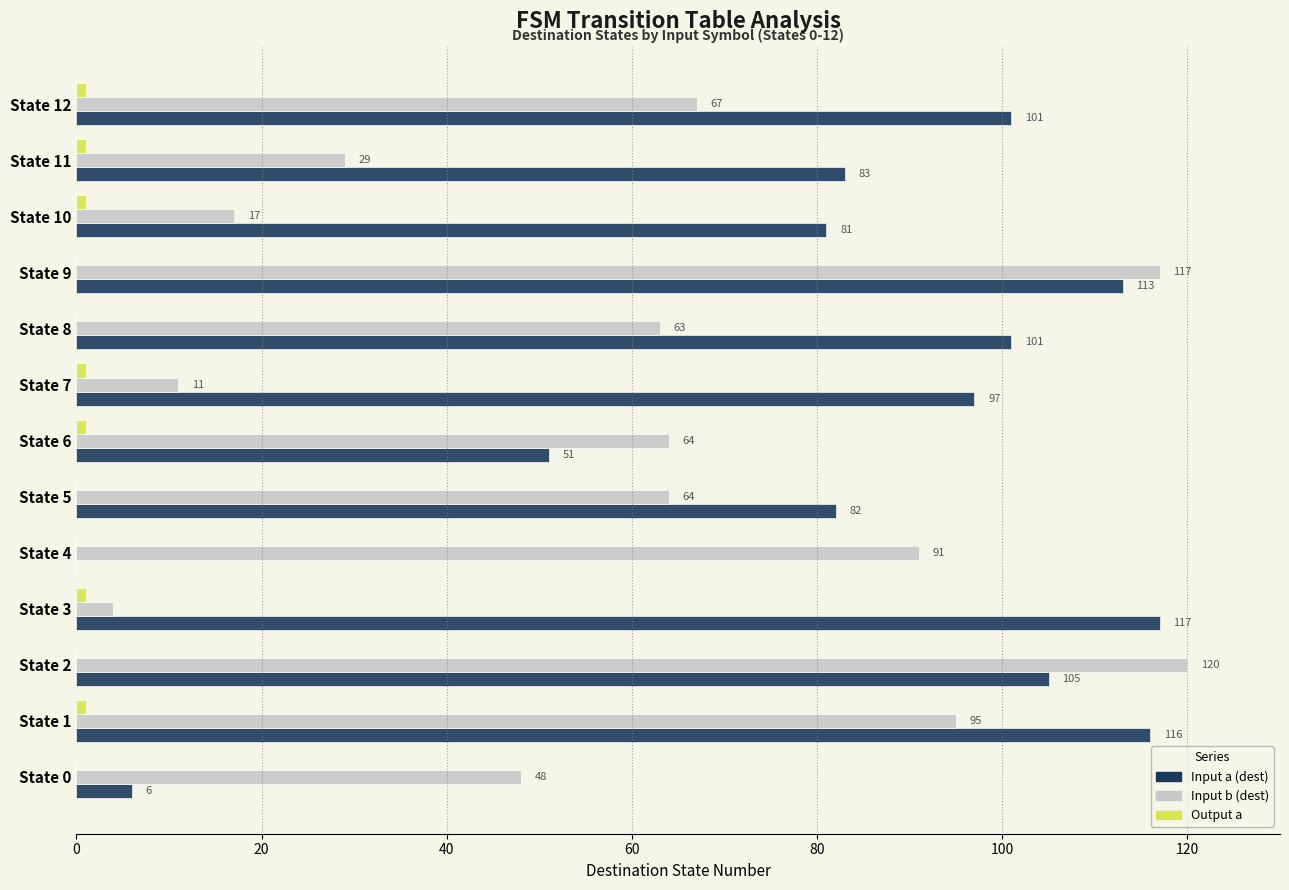

The value of Input b (dest) at State 10 is 23. True or false?

False